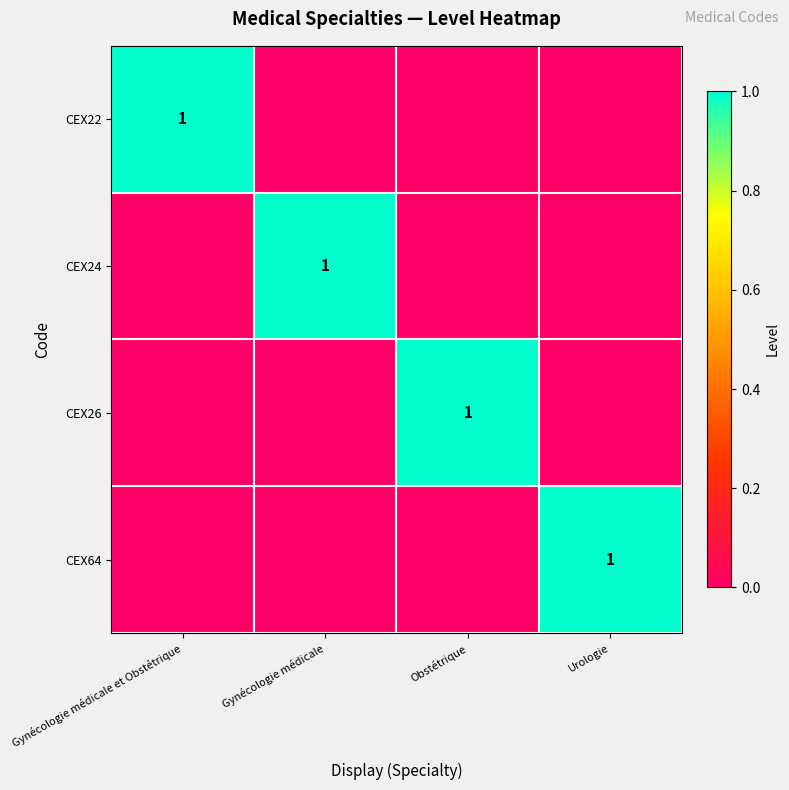

Which label corresponds to the smallest value in the chart?

Gynécologie médicale